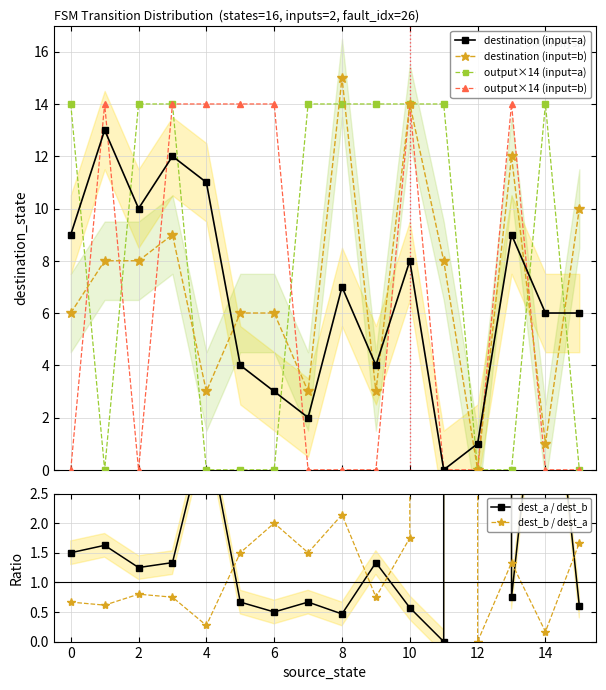

What is the average value of the destination (input=b) series?

7